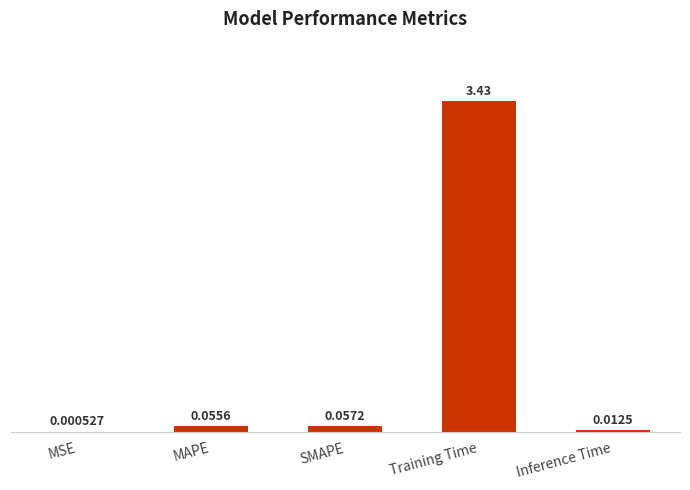

At which label is the value closest to 1?

SMAPE